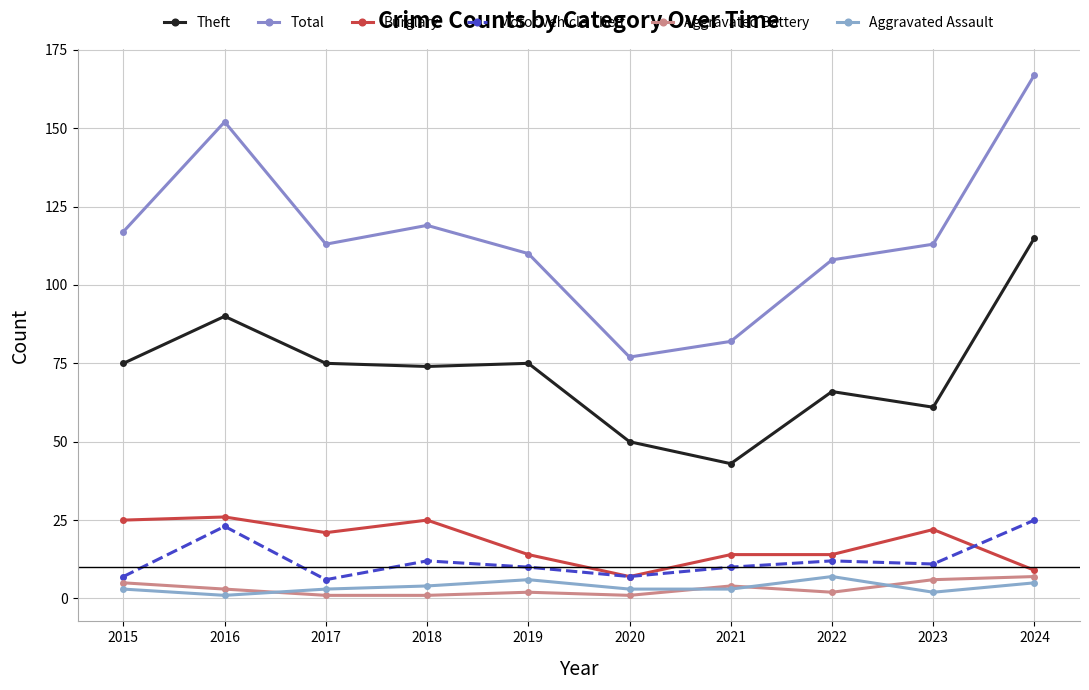

Count the number of categories in the chart.

10